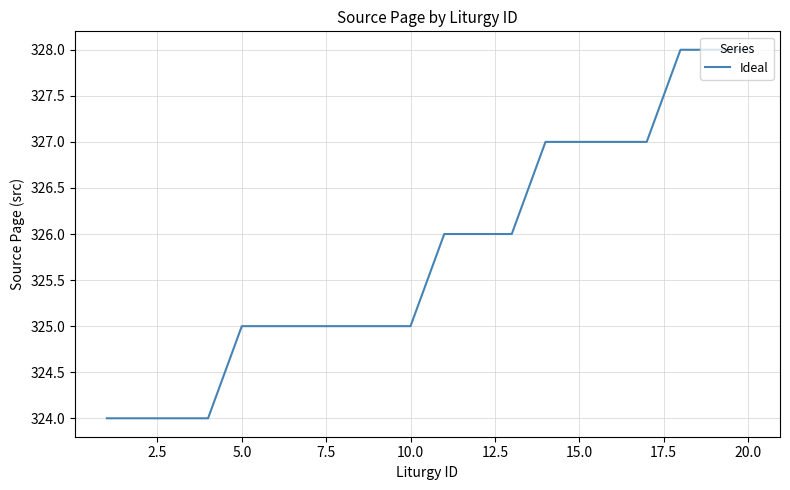

What is the difference between the maximum and minimum values?

4